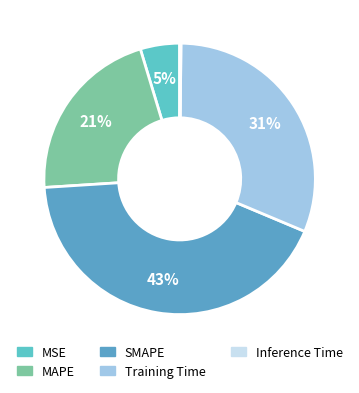

How many slices are in this pie chart?

5